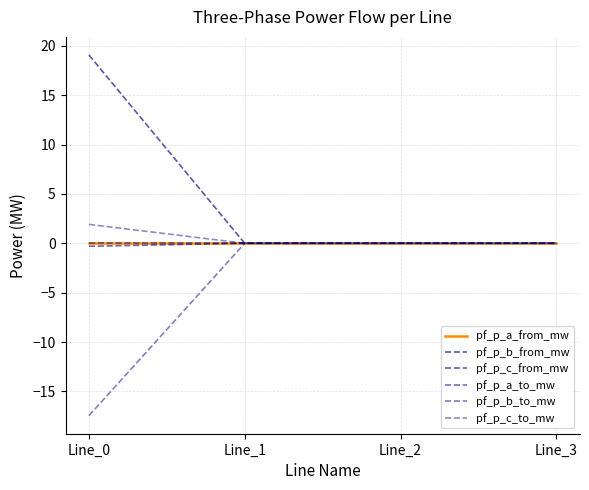

Where does the pf_p_c_from_mw series first go above 0?

Line_1